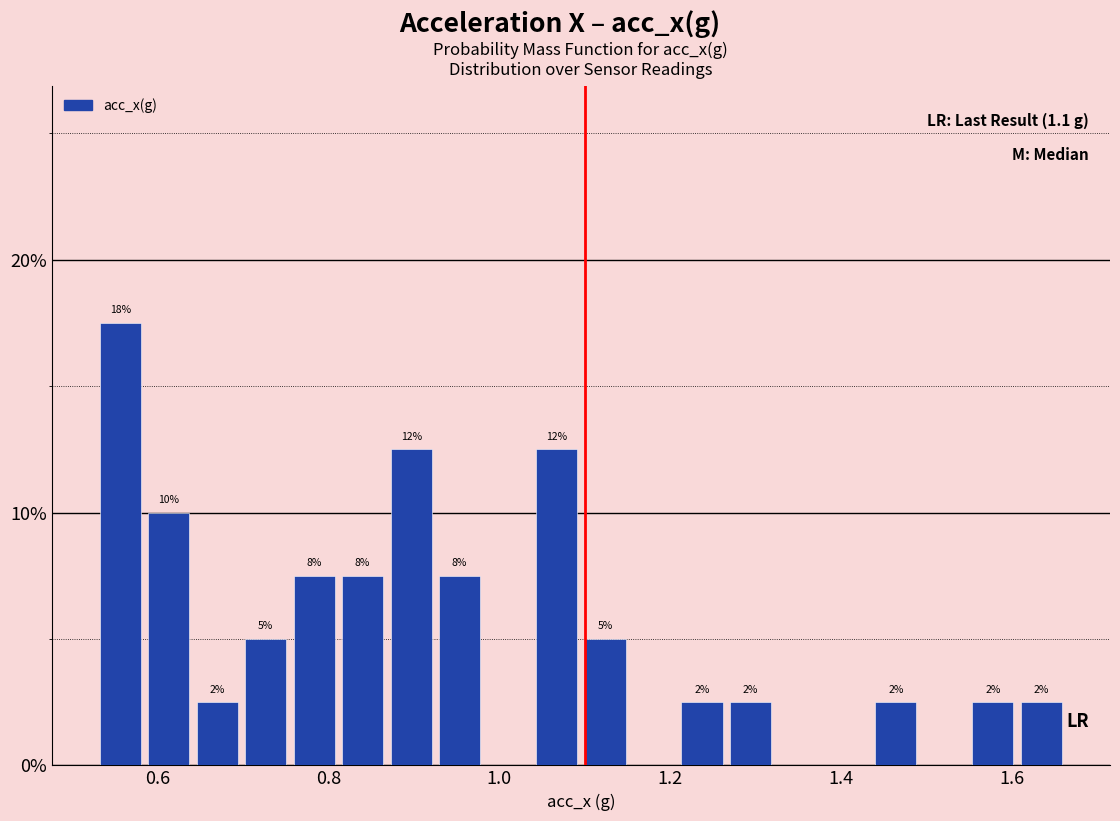

Around what value on the x-axis is the tallest bar? Give the approximate position of its centre, as read against the axis.

0.56